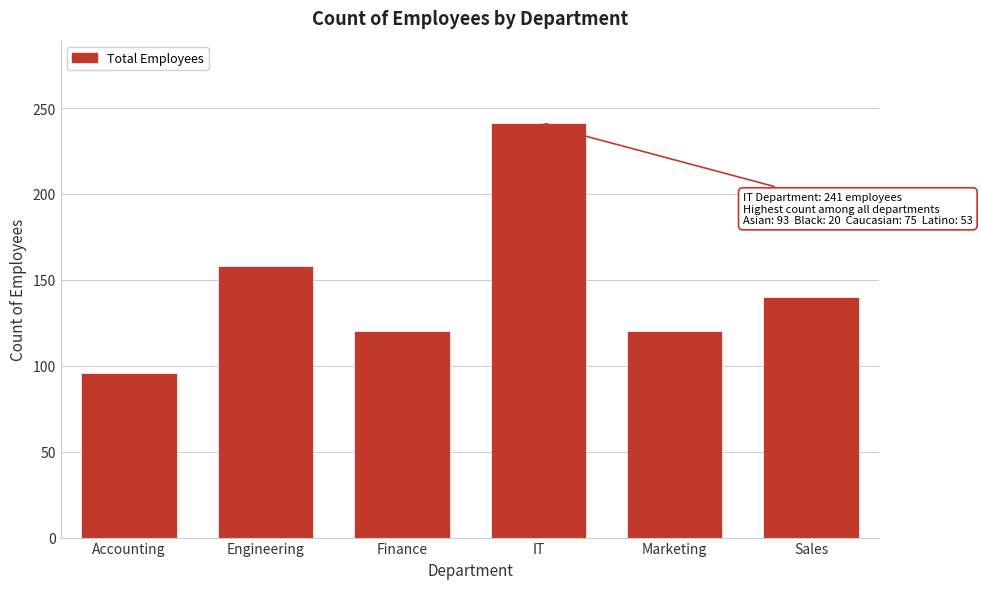

Reading left to right, extract all data points from this chart.

Accounting=96	Engineering=158	Finance=120	IT=241	Marketing=120	Sales=140